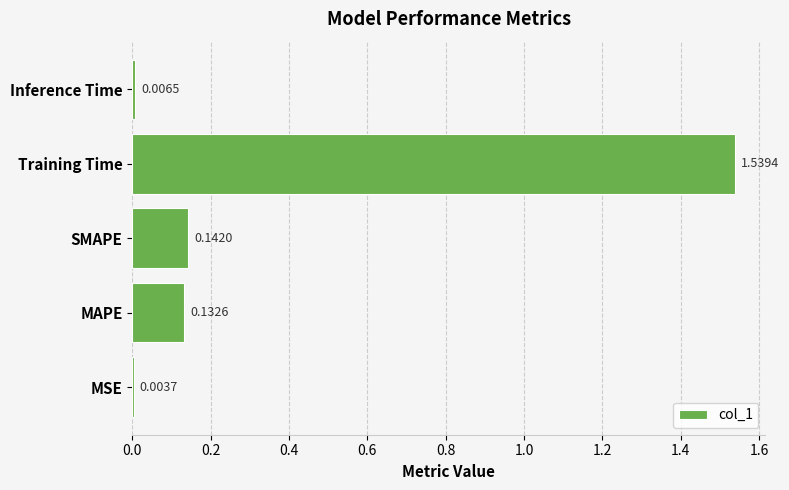

What is the change in value from SMAPE to Training Time?

+1.4